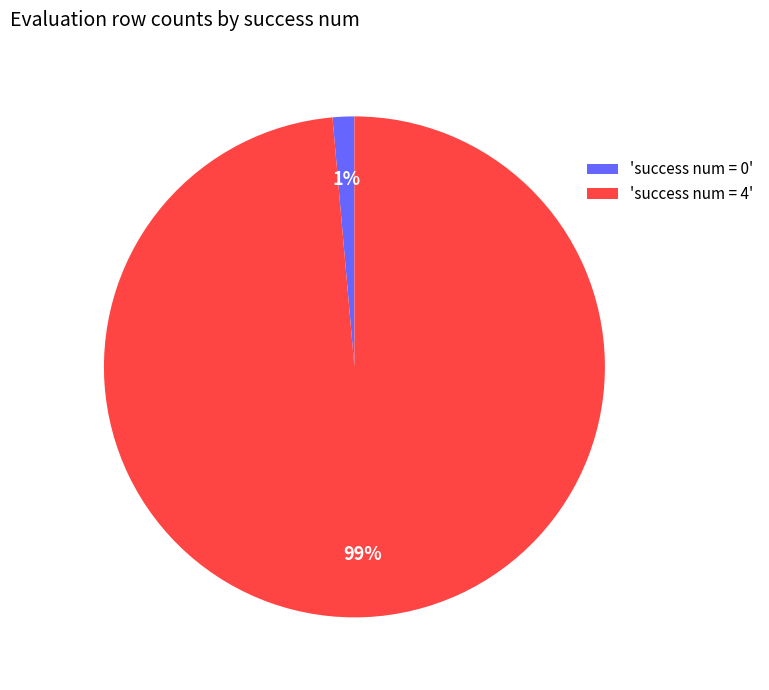

To the nearest percent, what portion does 'success num = 4' represent?

99%